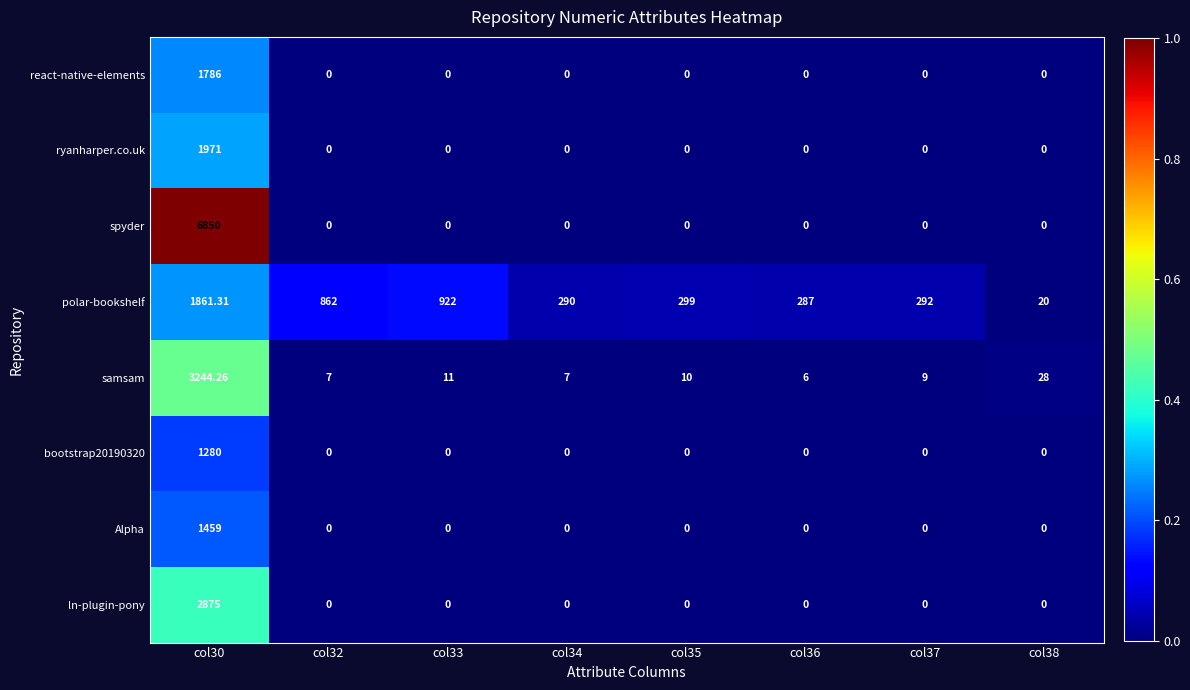

Is the value of ln-plugin-pony at col30 greater than the value of polar-bookshelf at col37?

Yes